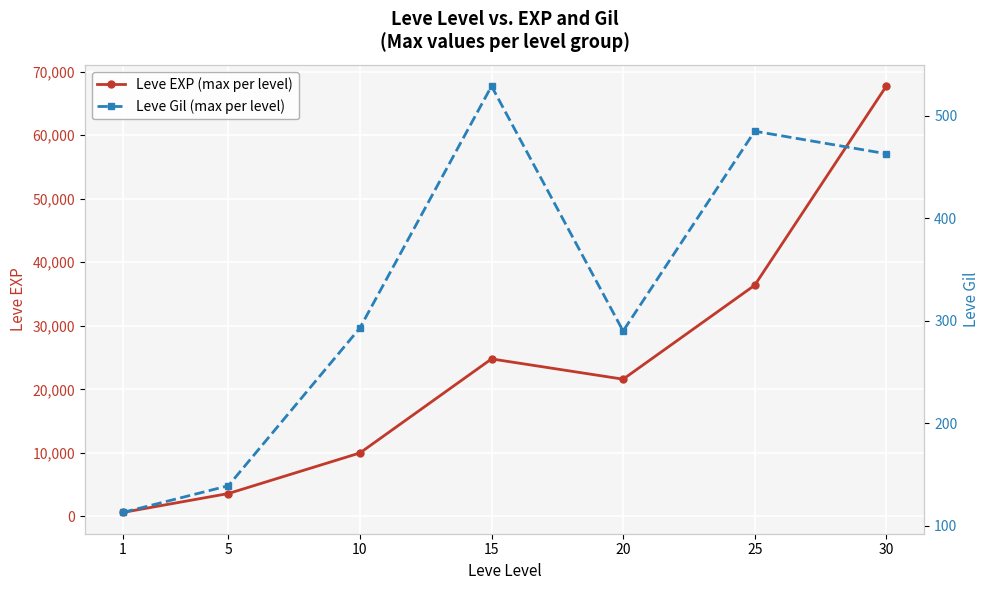

True or false: Leve Gil (max per level) and Leve EXP (max per level) intersect in this chart.

False